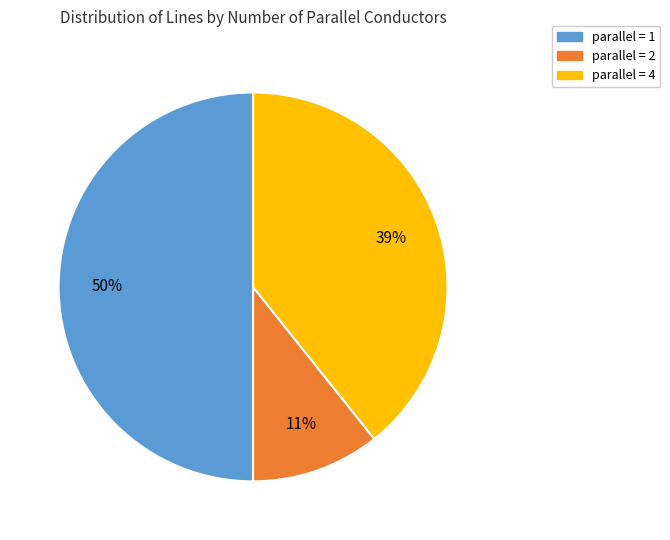

To the nearest percent, what is the average slice percentage?

33%